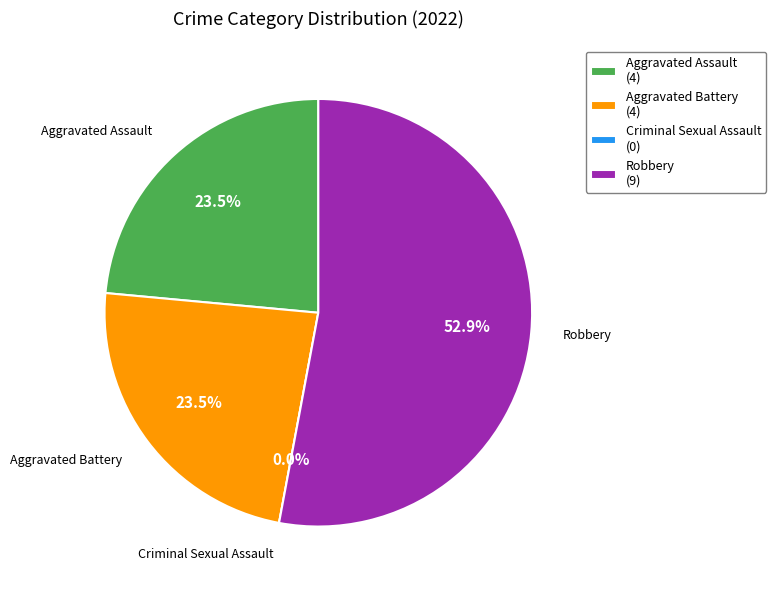

True or false: Aggravated Battery accounts for 24% of the total.

True